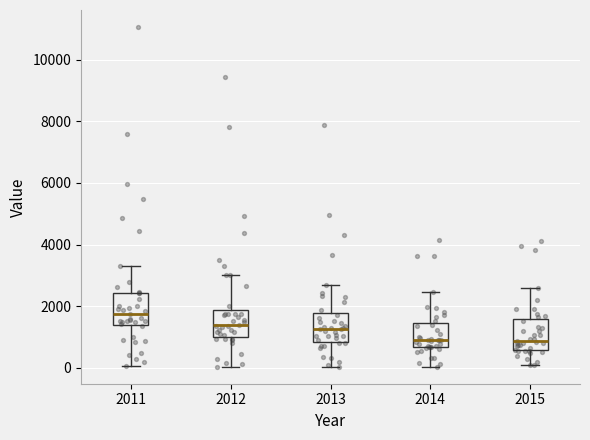

Reading left to right, read every box against the y-axis: the position of its median line, the range the box covers, and the ends of its whiskers. The values are not printed on the chart, so give them approximately, as read against the axis.

2011: median 1800, box 1400 to 2400, whiskers 0 to 3200
2012: median 1400, box 1000 to 1800, whiskers 0 to 3000
2013: median 1200, box 800 to 1800, whiskers 0 to 2600
2014: median 1000, box 600 to 1400, whiskers 0 to 2400
2015: median 800, box 600 to 1600, whiskers 0 to 2600